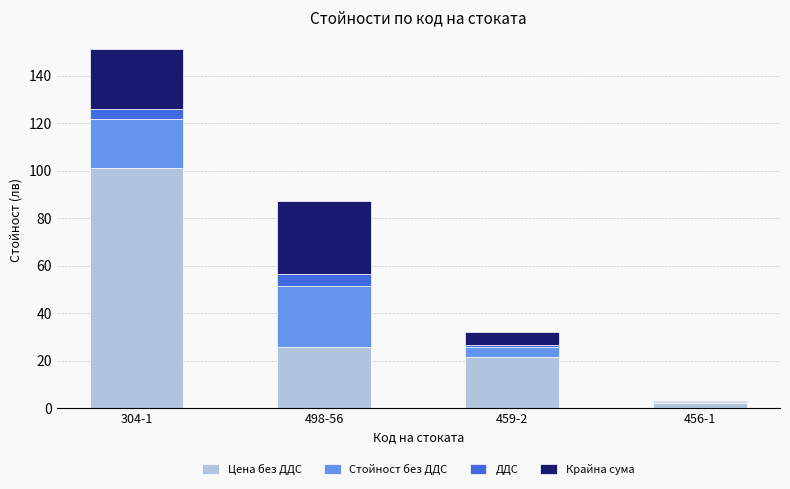

At which category is the sum across all series the highest?

304-1